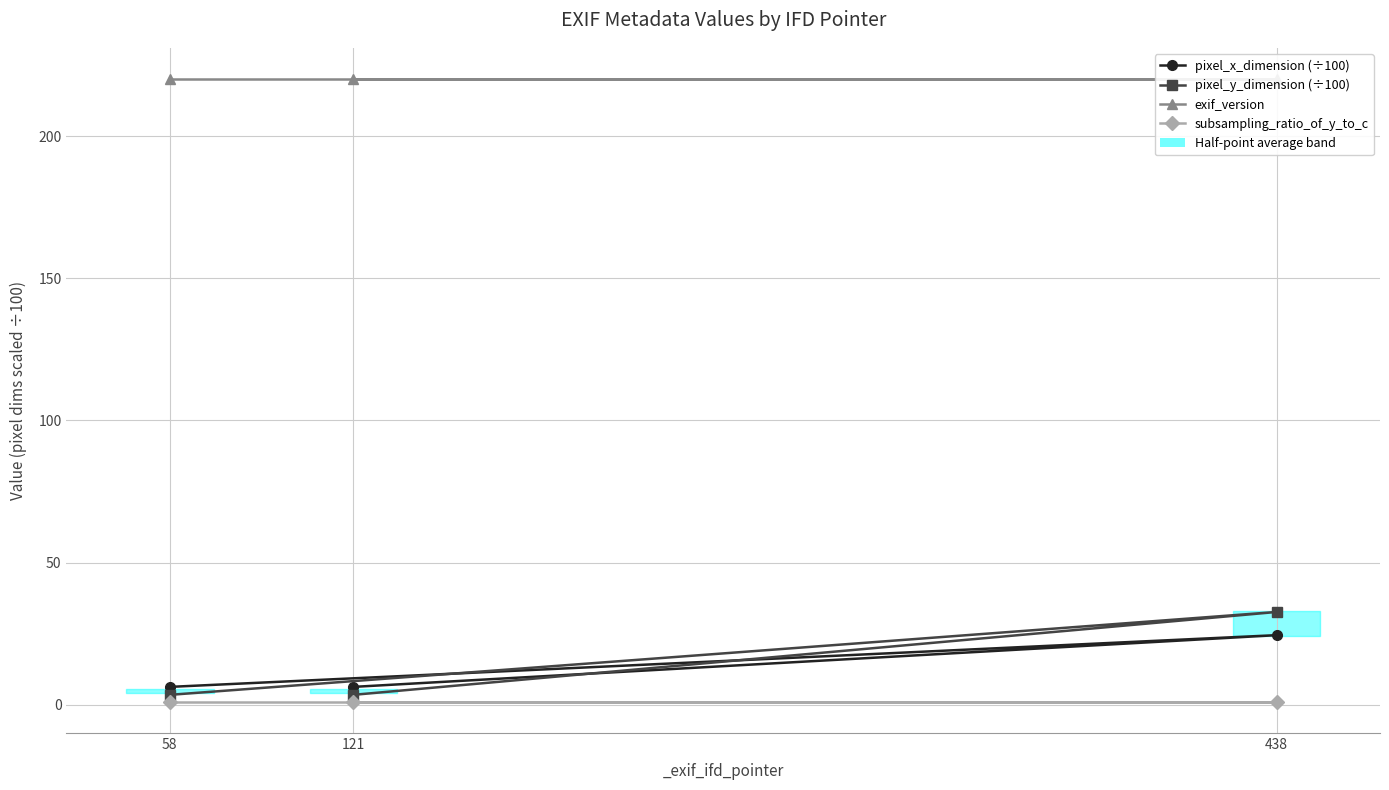

Which category has the highest value across all series?

121